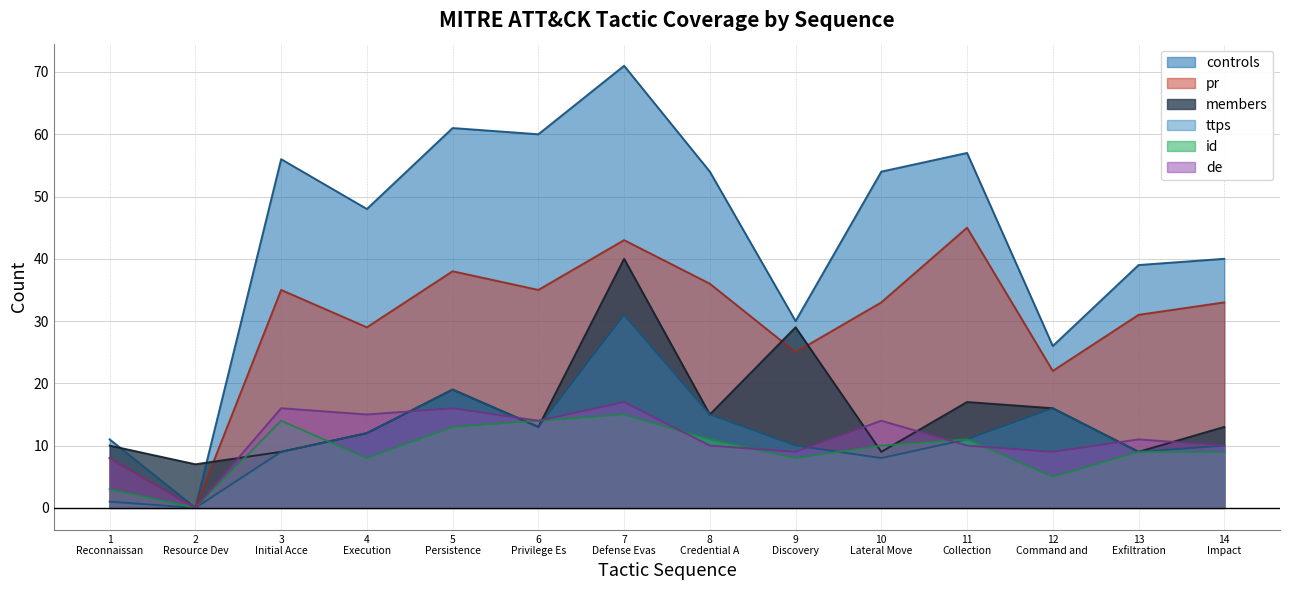

What is the value of the id point at the 10th from the left?

10